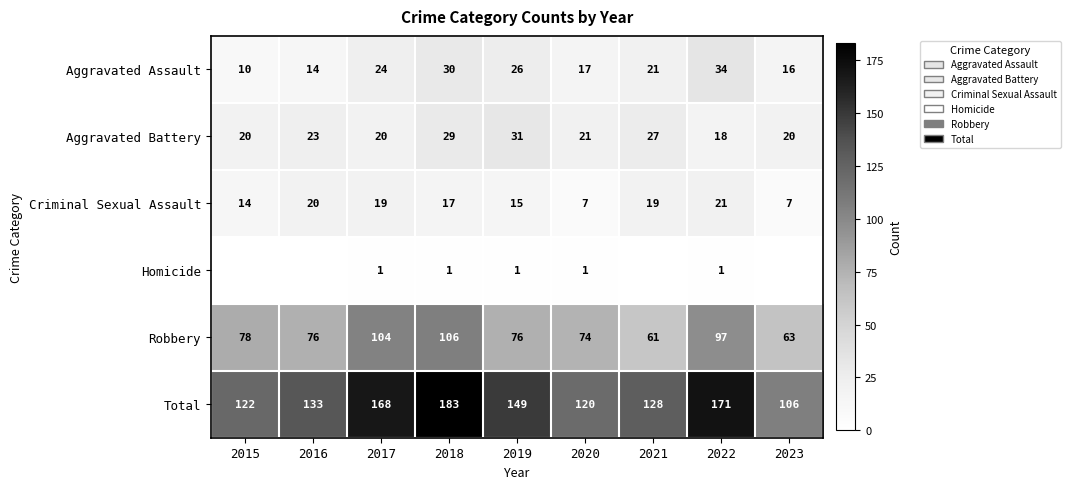

How many distinct data groups are displayed?

6